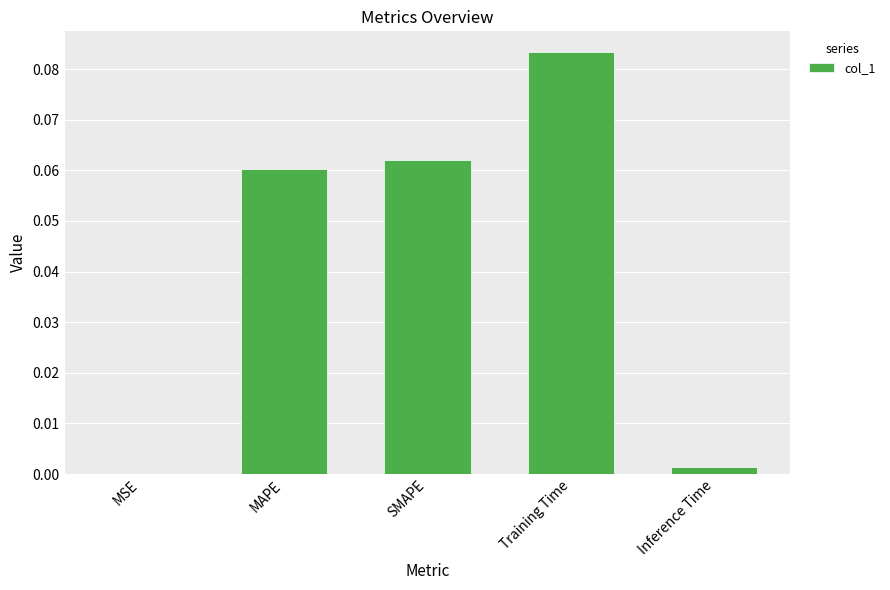

Which has a higher value, SMAPE or Training Time?

Training Time